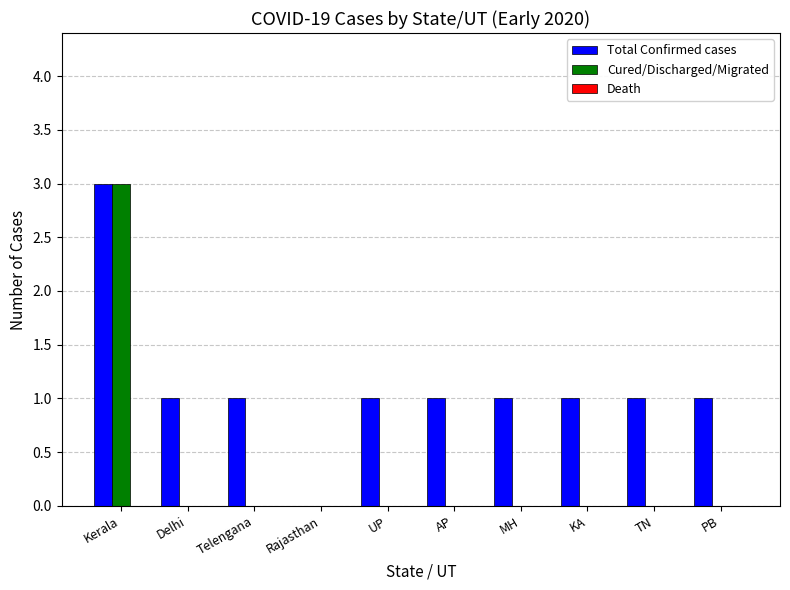

How many data points does each series have?

10